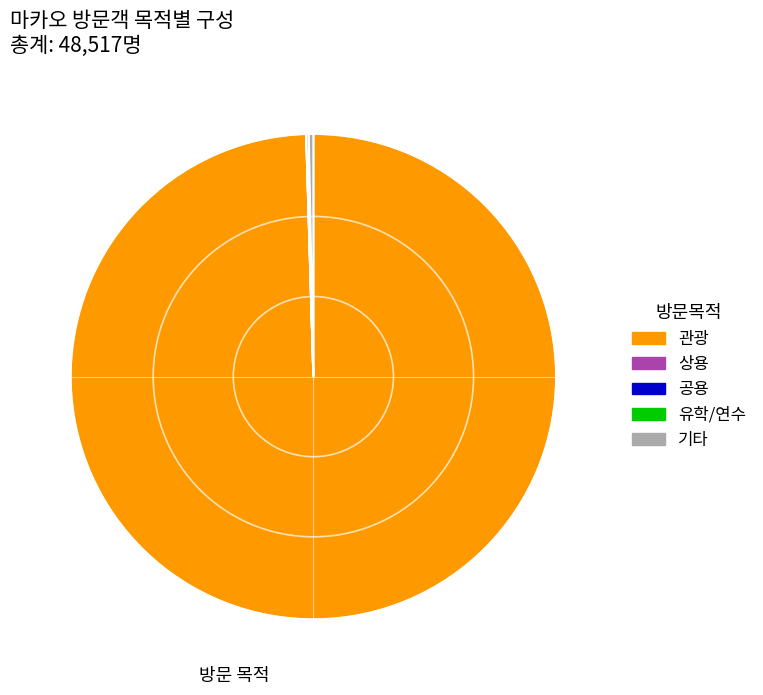

Which slice represents more than half of the pie?

관광